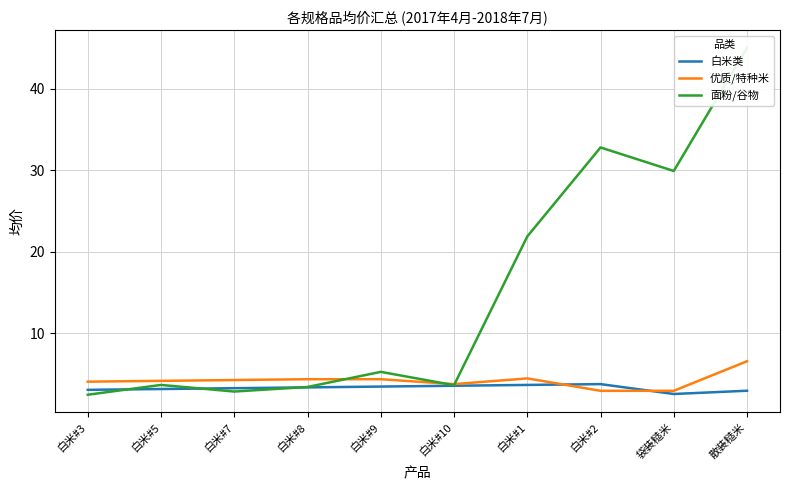

What is the difference between the 优质/特种米 values at 白米#8 and 袋装糙米?

1.4